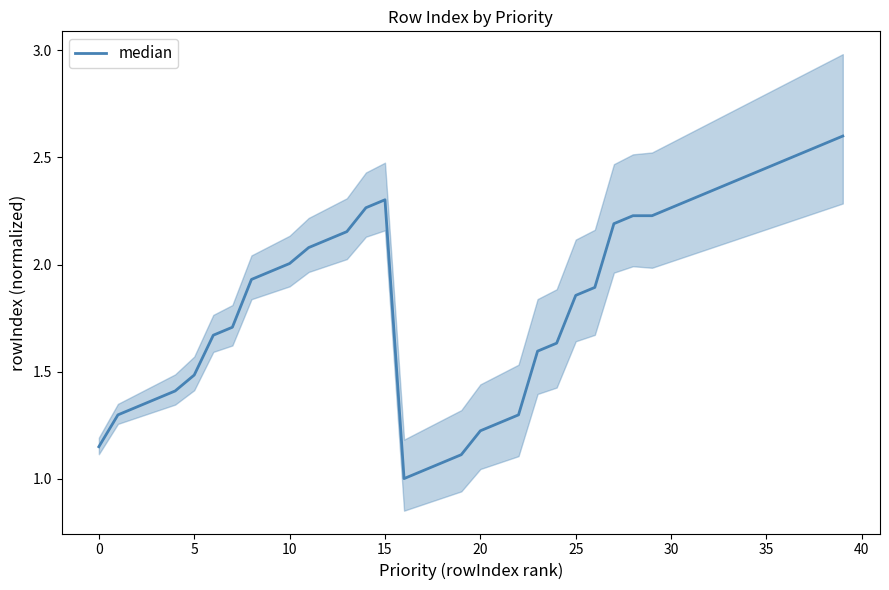

What is the average value?

1.9